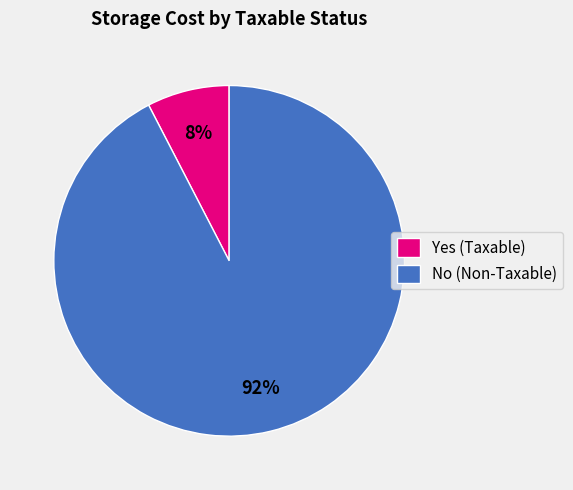

To the nearest percent, what is the average slice percentage?

50%